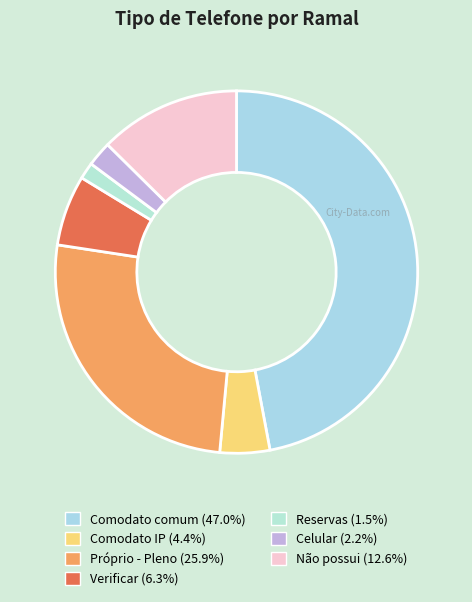

What is the smallest slice in the pie chart?

Reservas